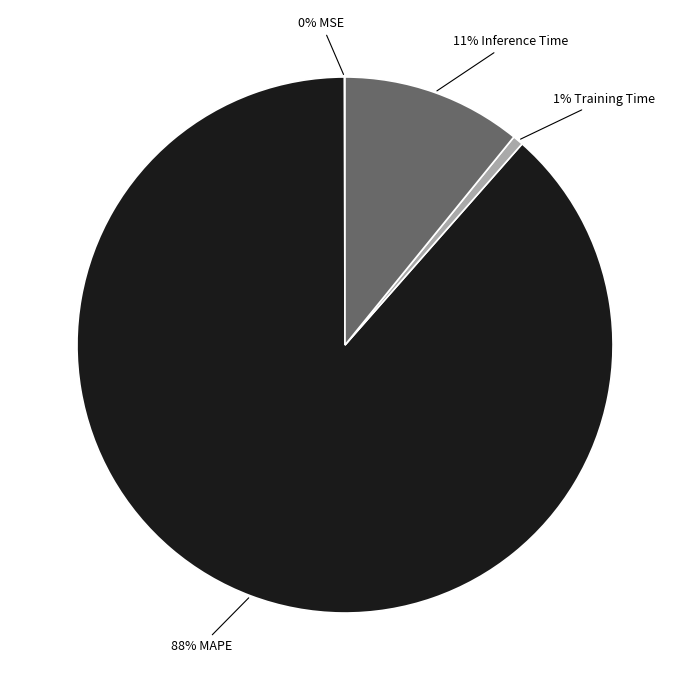

Is there a majority slice in this chart?

Yes